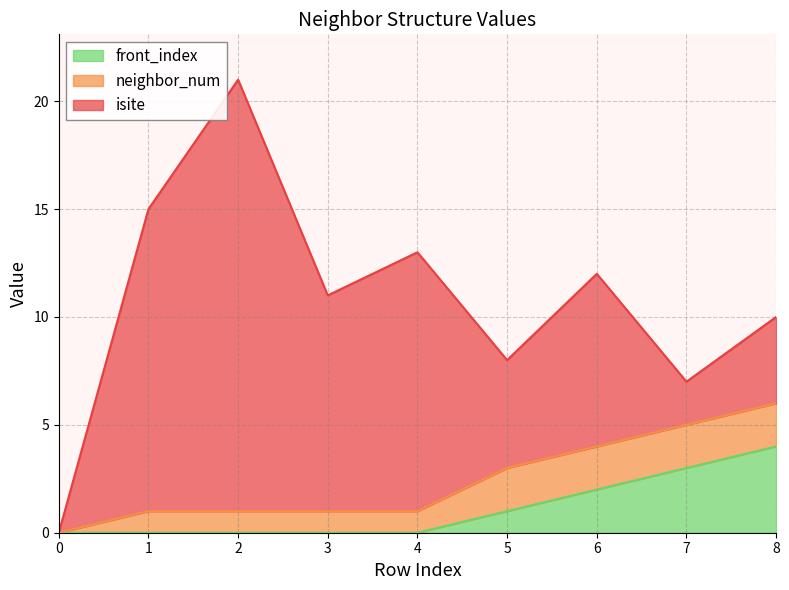

What is the sum of all neighbor_num values?

12